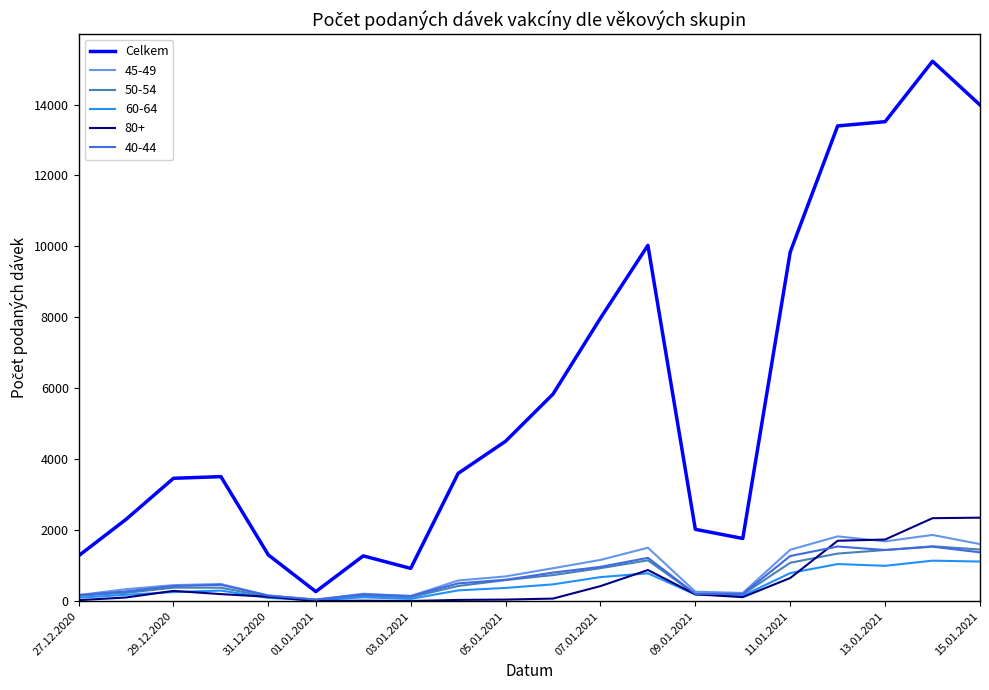

Which series has the largest total across all categories?

Celkem